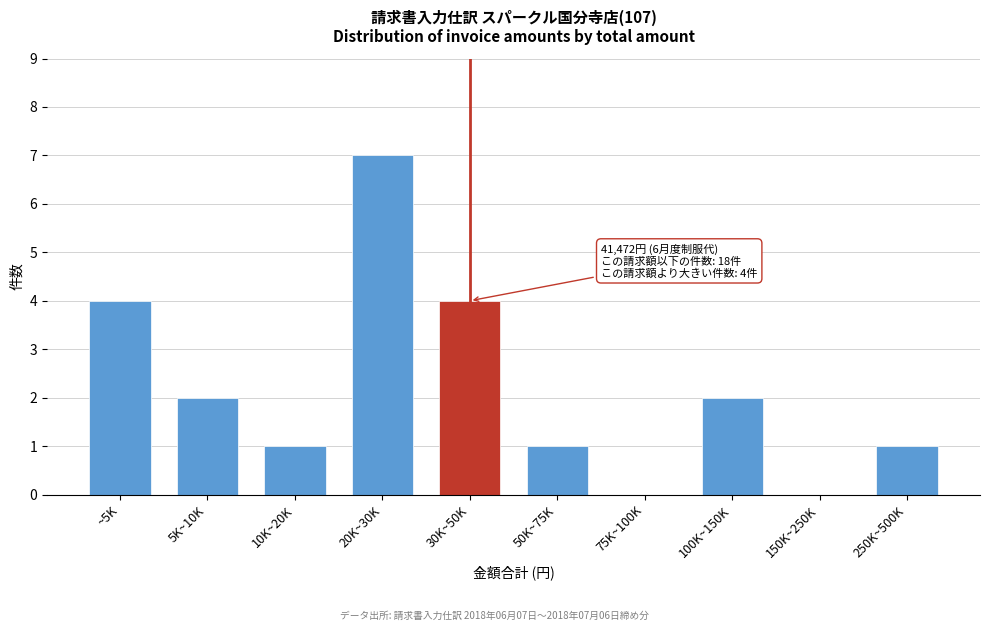

Reading left to right, list all the values displayed in this chart.

~5K=4	5K~10K=2	10K~20K=1	20K~30K=7	30K~50K=4	50K~75K=1	75K~100K=0	100K~150K=2	150K~250K=0	250K~500K=1